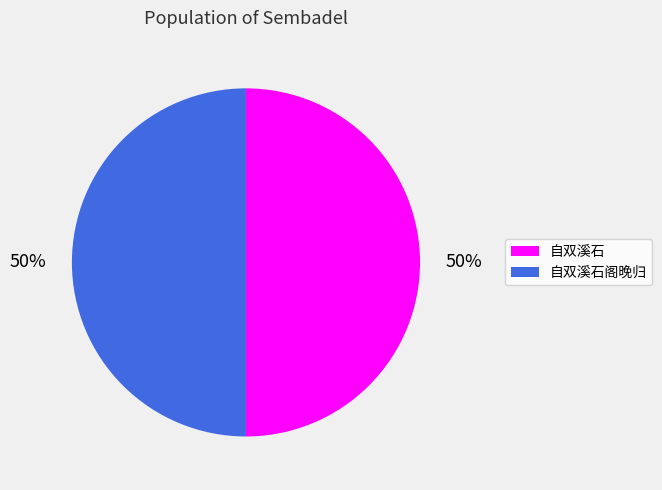

To the nearest percent, what percentage of the pie is 自双溪石阁晚归?

50%